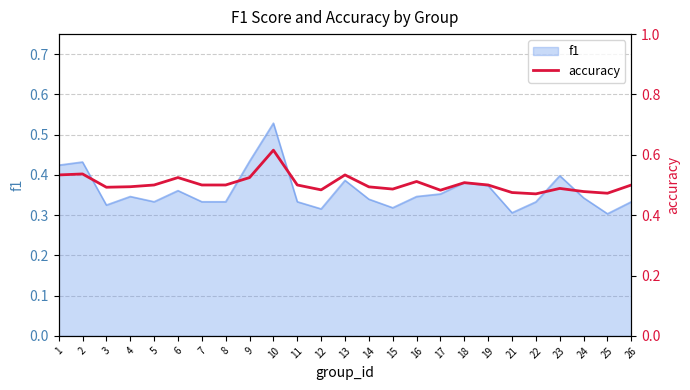

The f1 series shows 0.3 at 21. True or false?

True